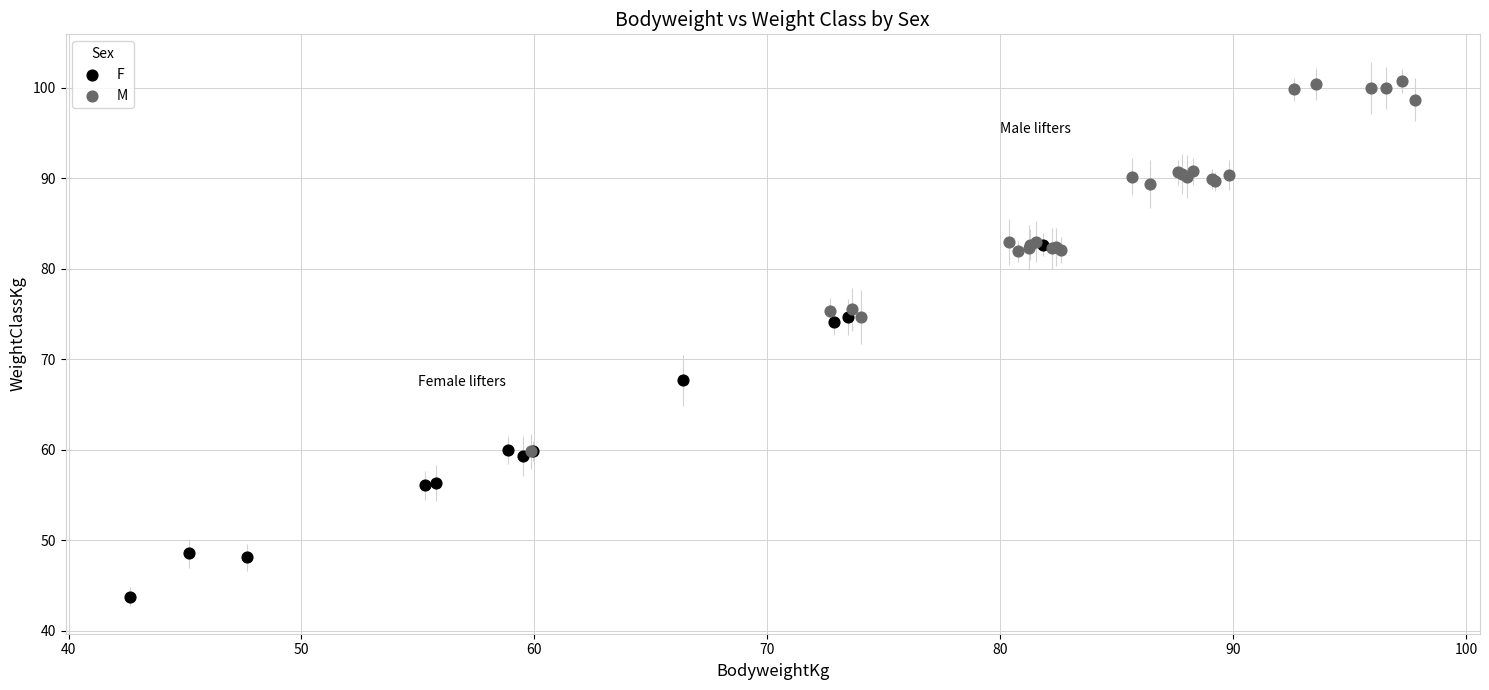

Which series contains the lowest Y value?

F